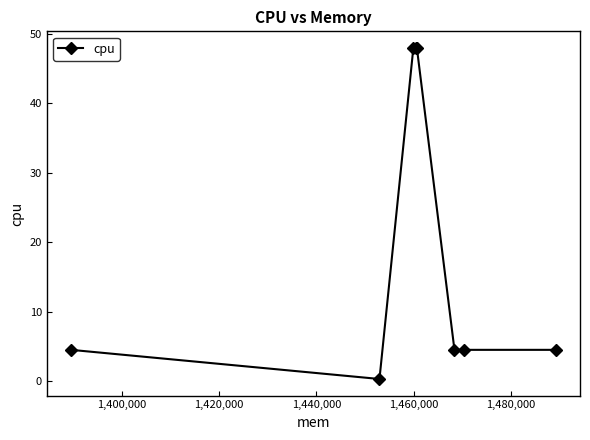

What is the value of the 5th point from the left?

48.0